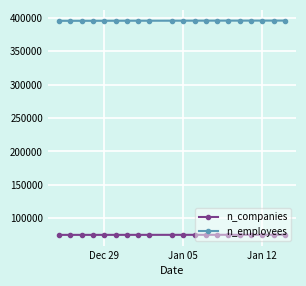

True or false: n_employees and n_companies intersect in this chart.

False